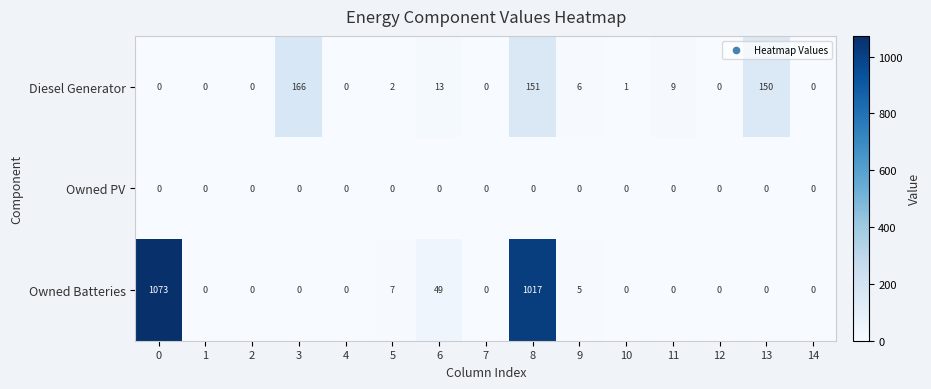

The value of Diesel Generator at 4 is 0. True or false?

True